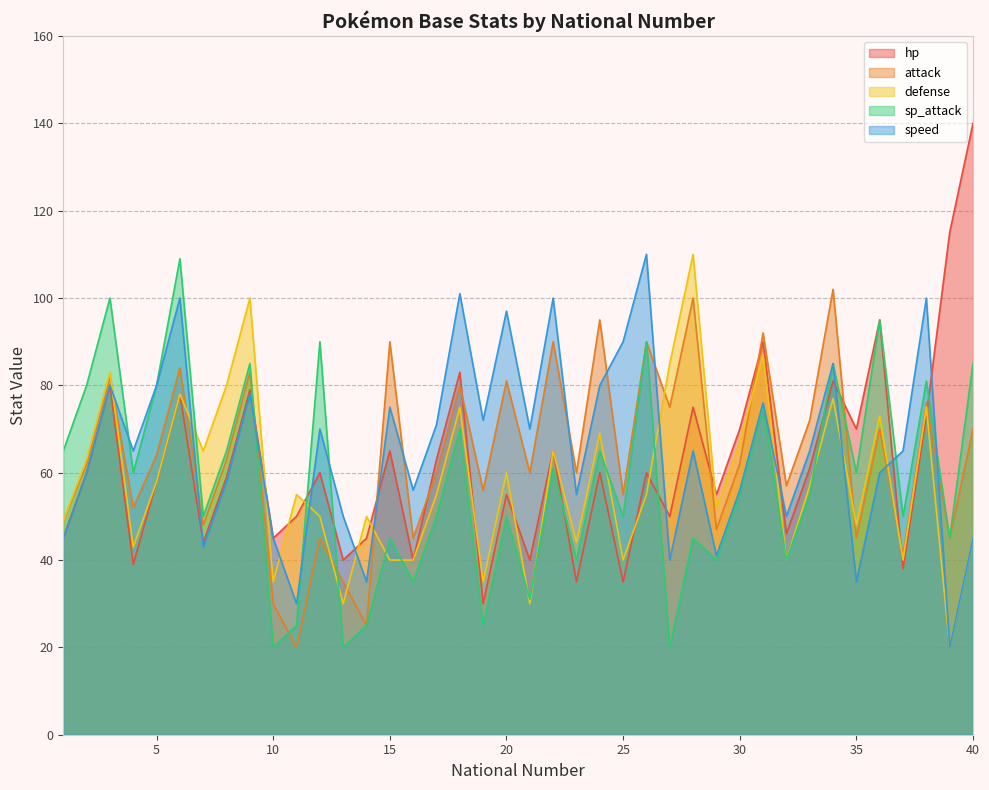

Between 22 and 39, which is larger?

39